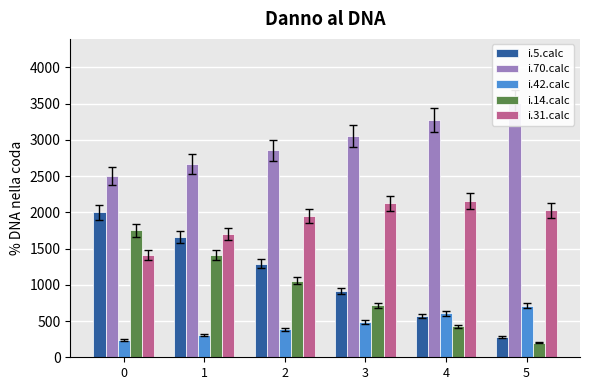

What is the highest value of the i.31.calc series?

2153